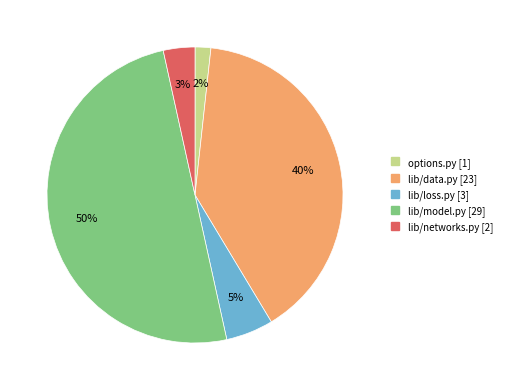

To the nearest percent, what is the difference between the largest and smallest slice percentages?

48%